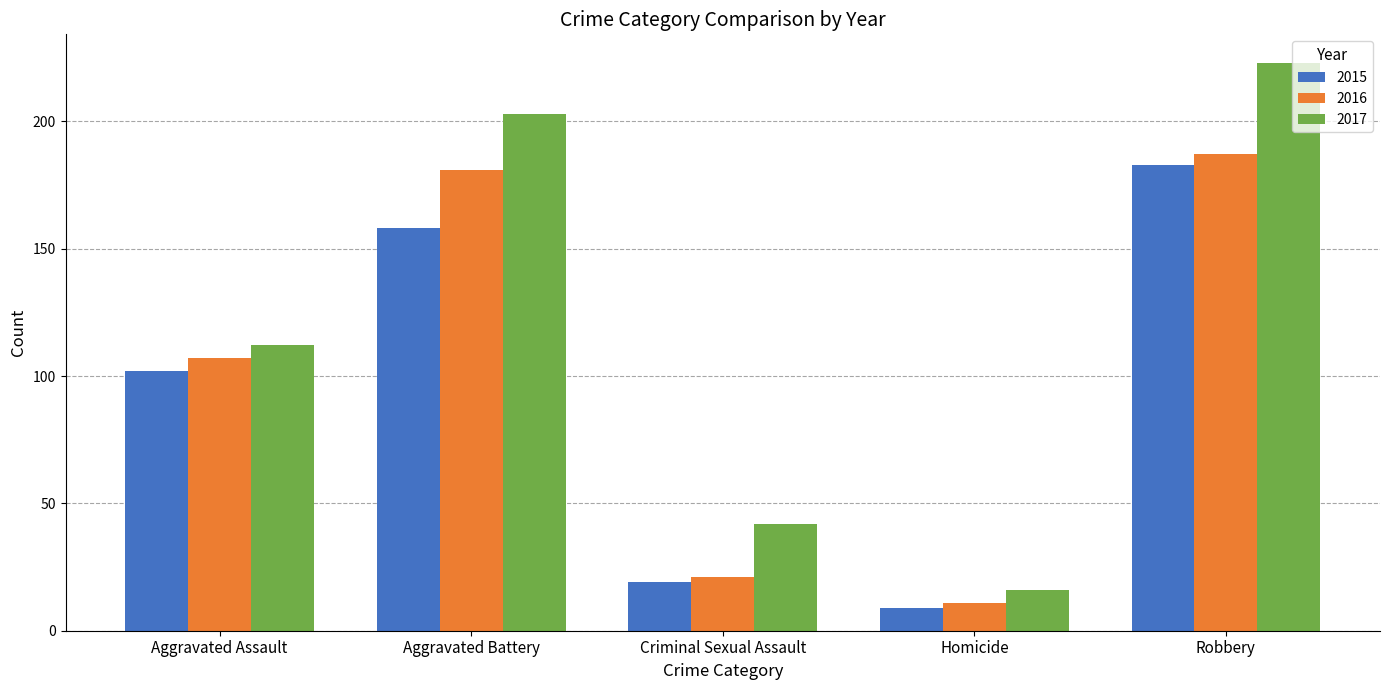

Rank the series by their maximum value, from lowest to highest.

2015, 2016, 2017